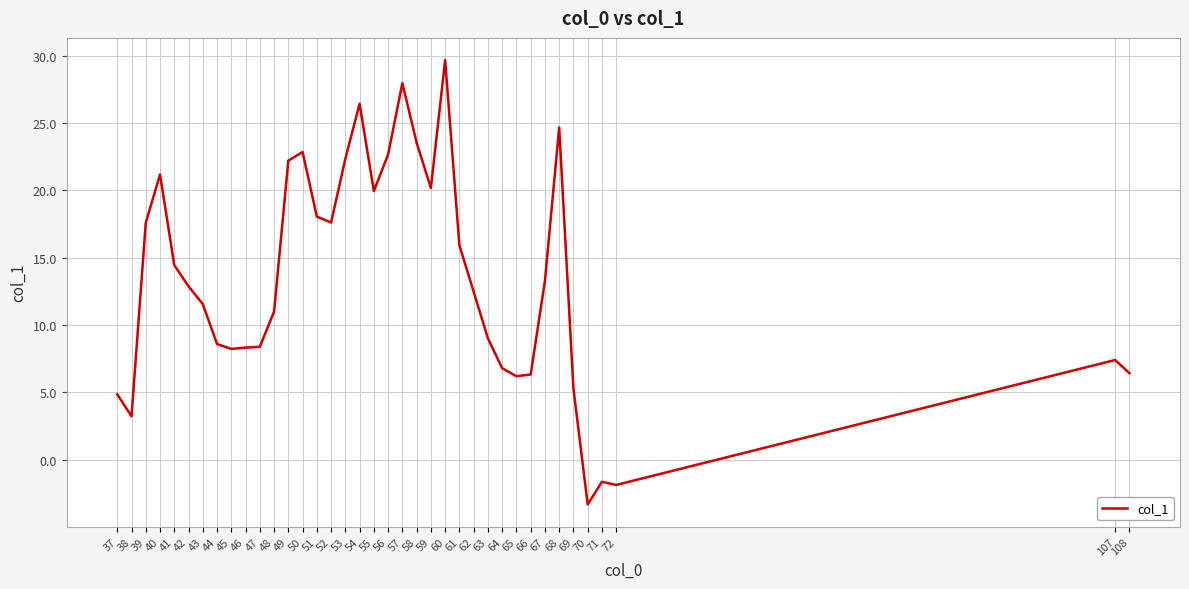

Approximately how many times larger is the value at 37 compared to 49?

0.2